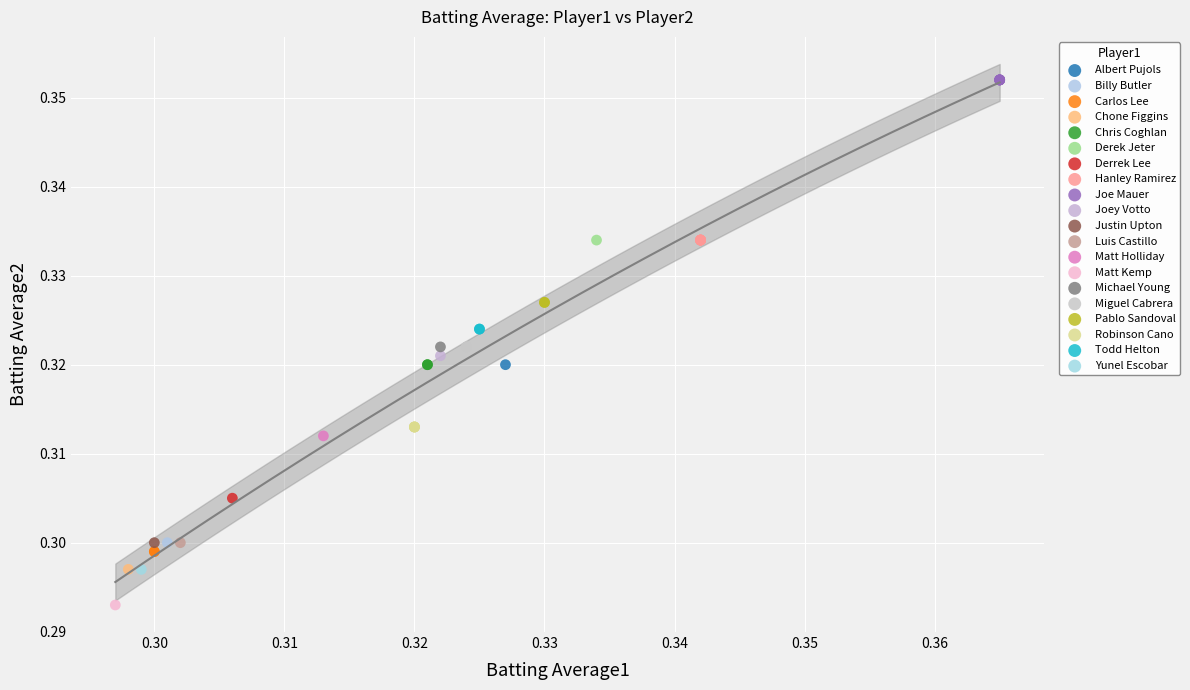

Which series contains the lowest Y value?

Matt Kemp